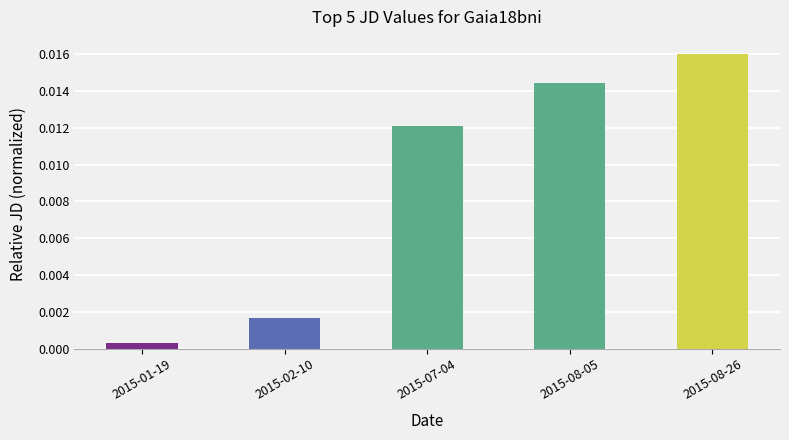

What is the label of the 1st bar from the right?

2015-08-26